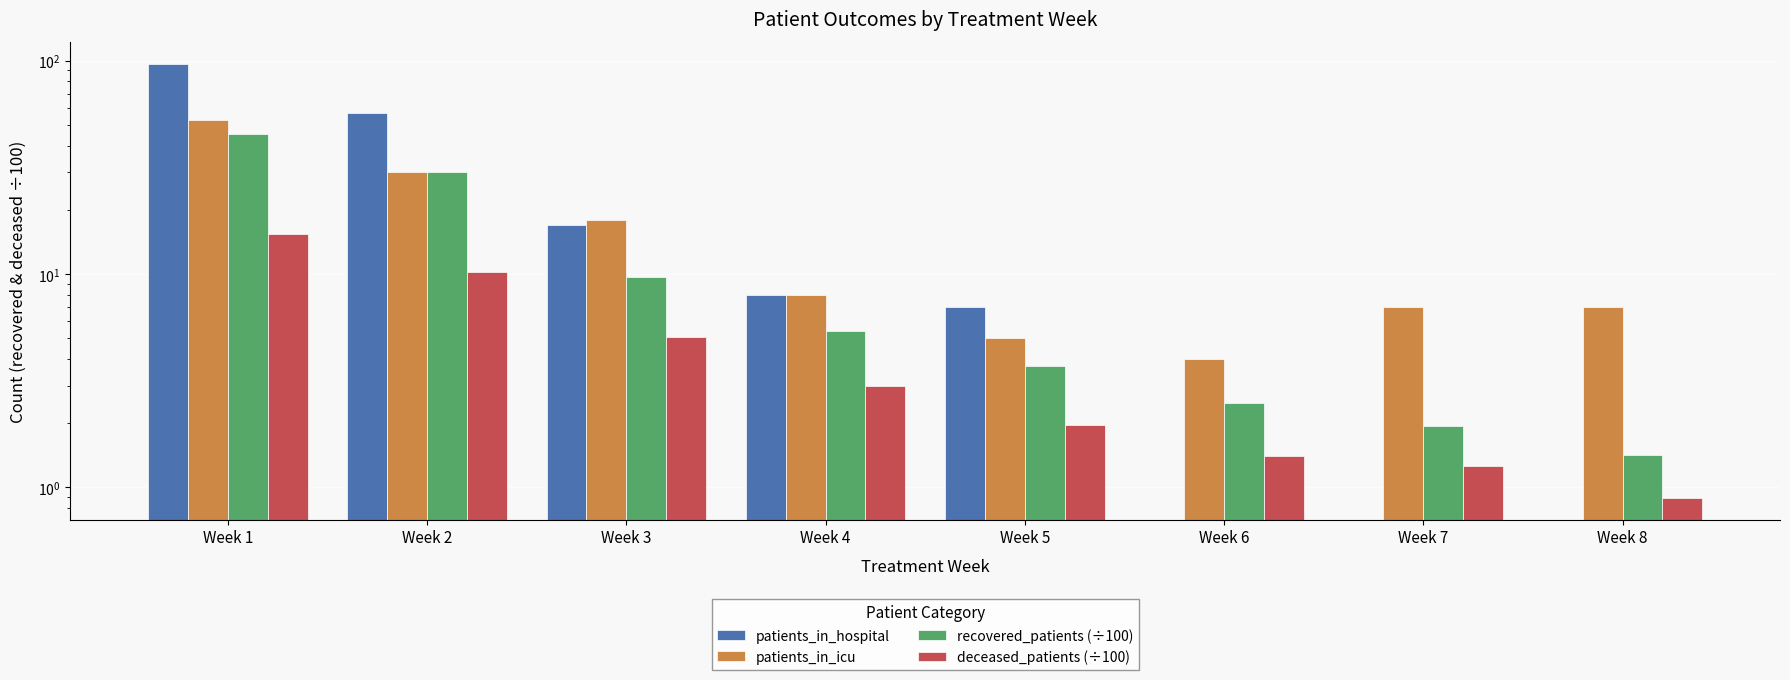

What value does the deceased_patients (÷100) series have at Week 2?

10.2